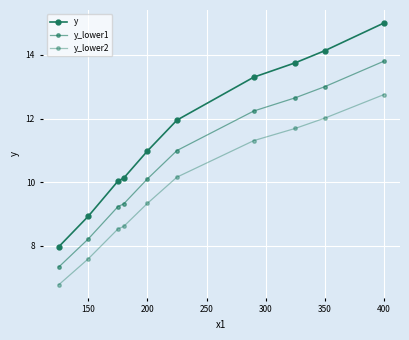

How many lines are shown in the chart?

3